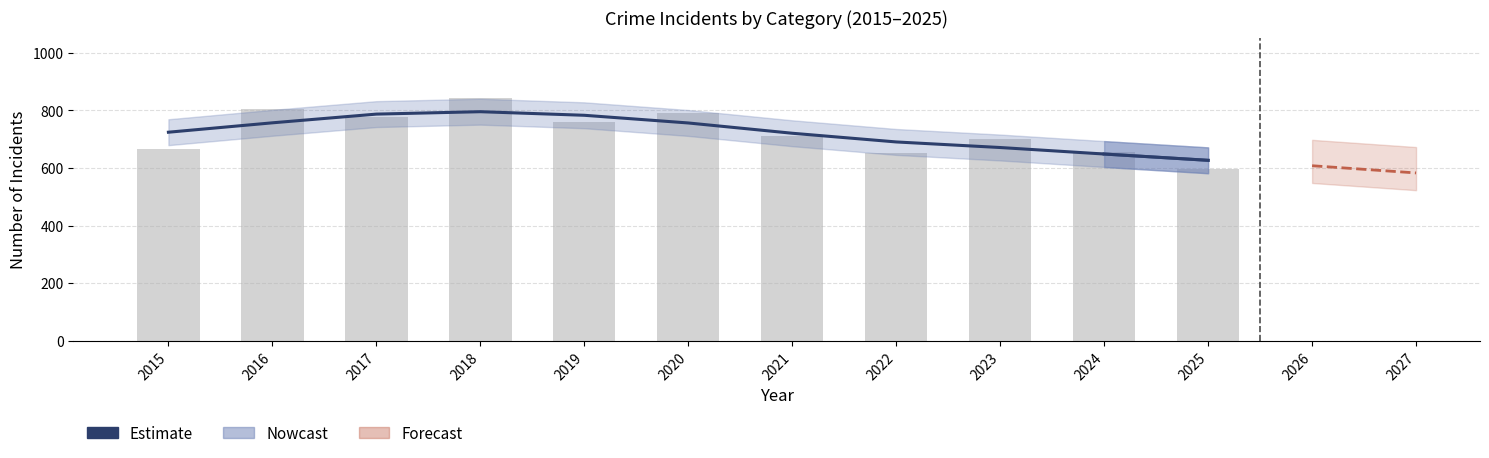

How many bars are there in total?

11